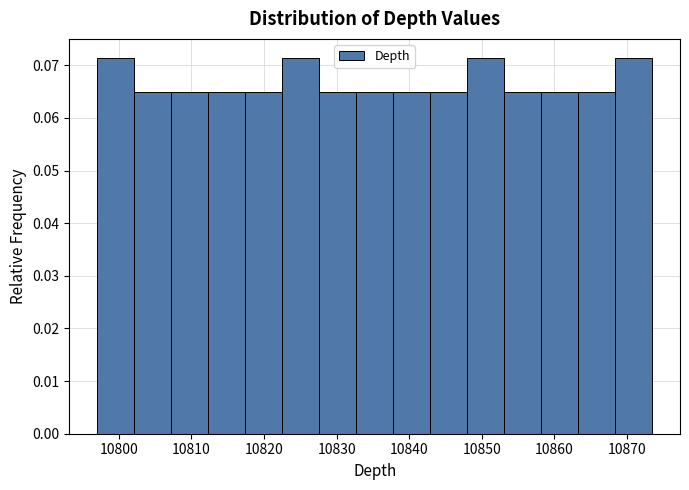

What is the height of the bar covering 10853.1 to 10858.2 on the x-axis? Neither the bar edges nor the heights are printed on the chart, so give them approximately, as read against the axes.

0.065